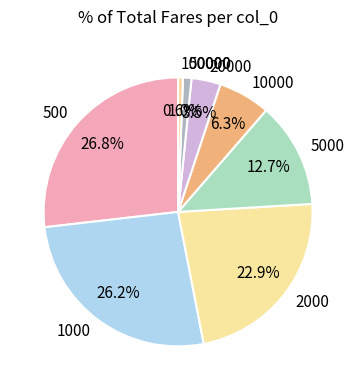

Which slice is the largest?

500